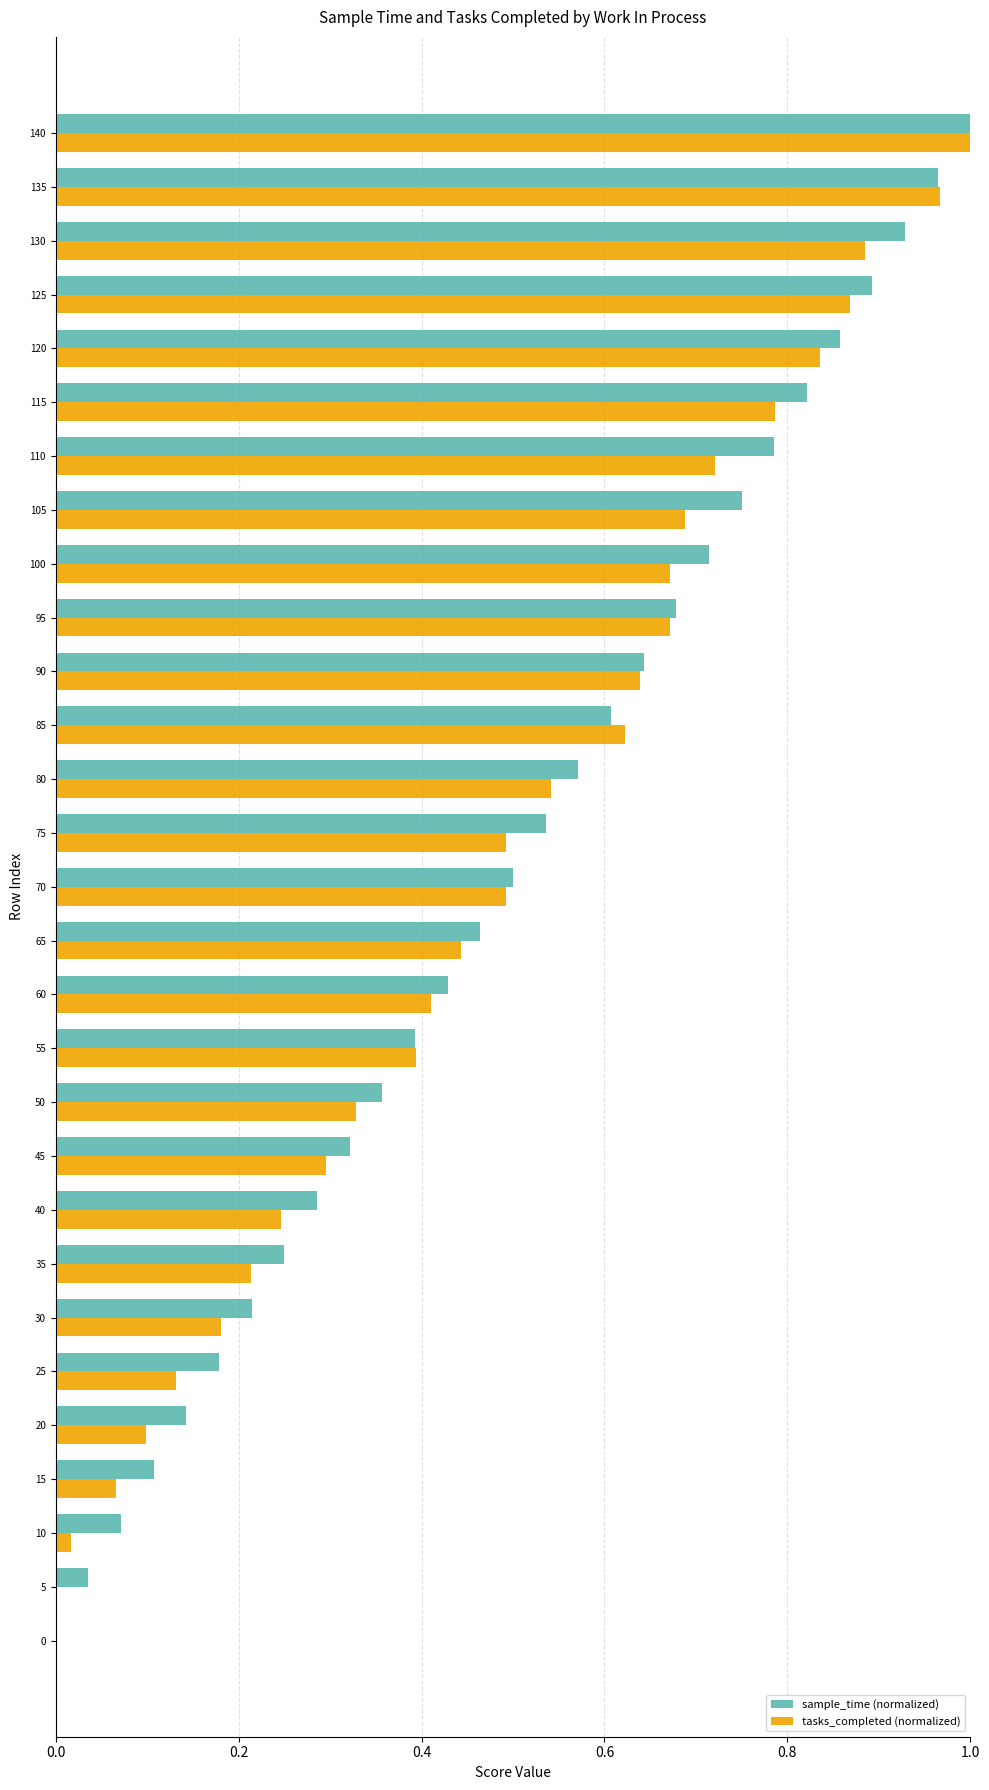

At which category is the sum across all series the highest?

140